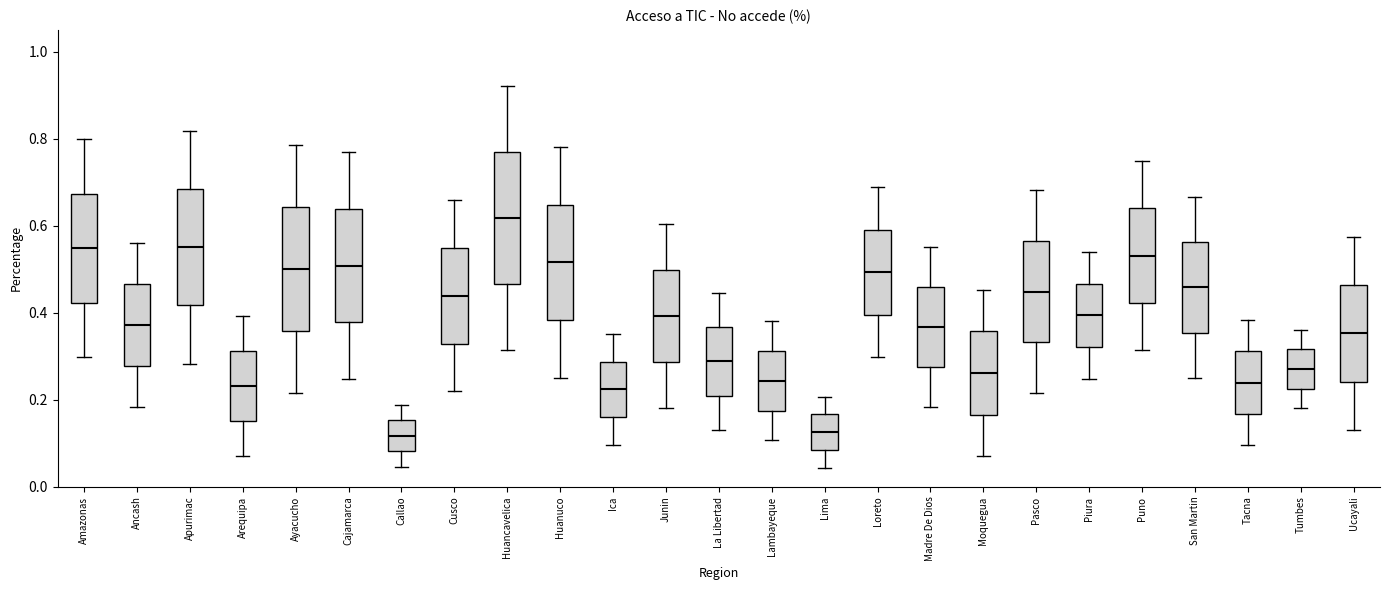

Which box has the highest median line?

Huancavelica